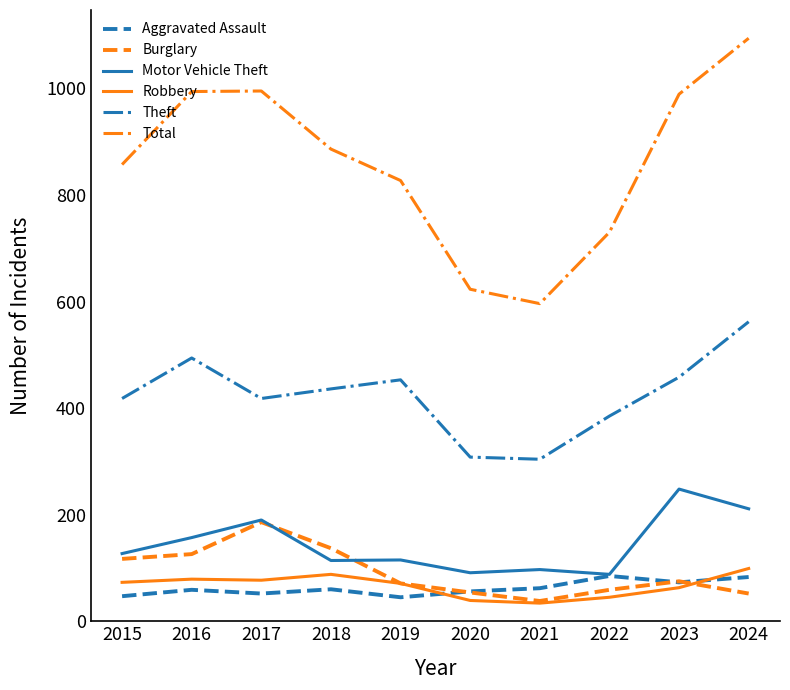

Read the Robbery value at 2015, to the nearest 5.

75